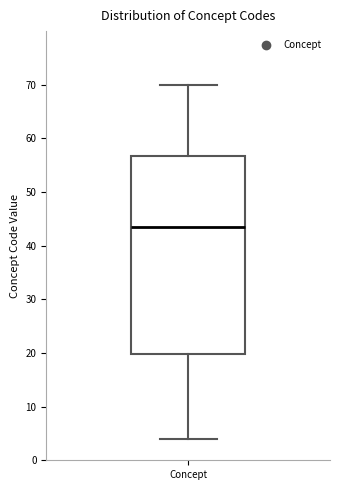

Transcribe this box plot: give where the median line is, the range the box spans, and where the two whiskers end, as read against the y-axis. The values are not printed on the chart, so give them approximately, as read against the axis.

median 44, box 20 to 57, whiskers 4 to 70